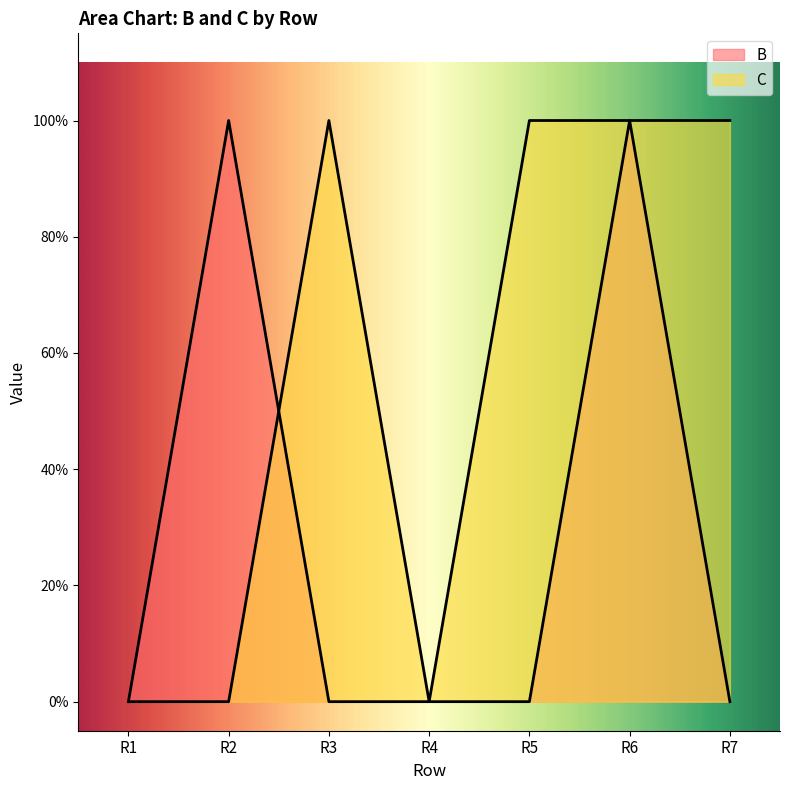

Which category has the lowest value across all series?

R1